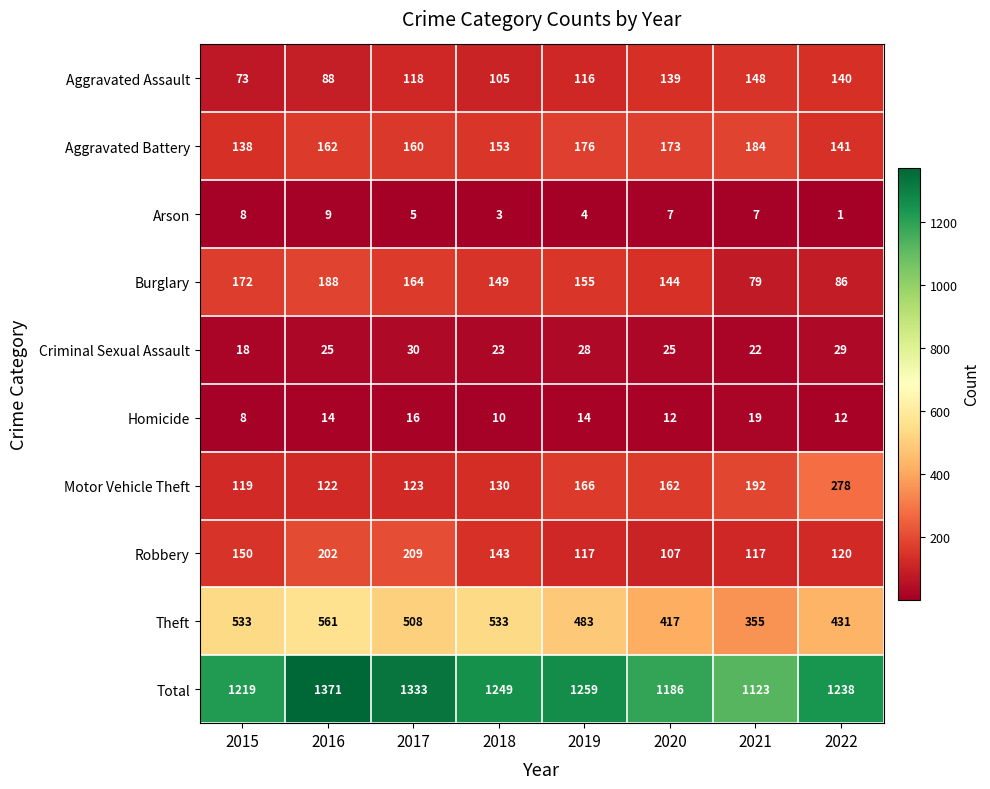

What is the sum of all Robbery values?

1165